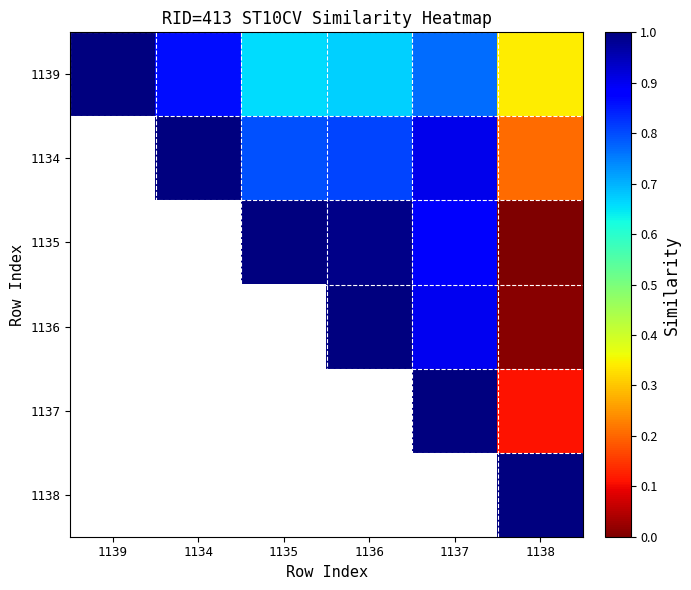

At which category does the chart reach its peak across all series?

1139